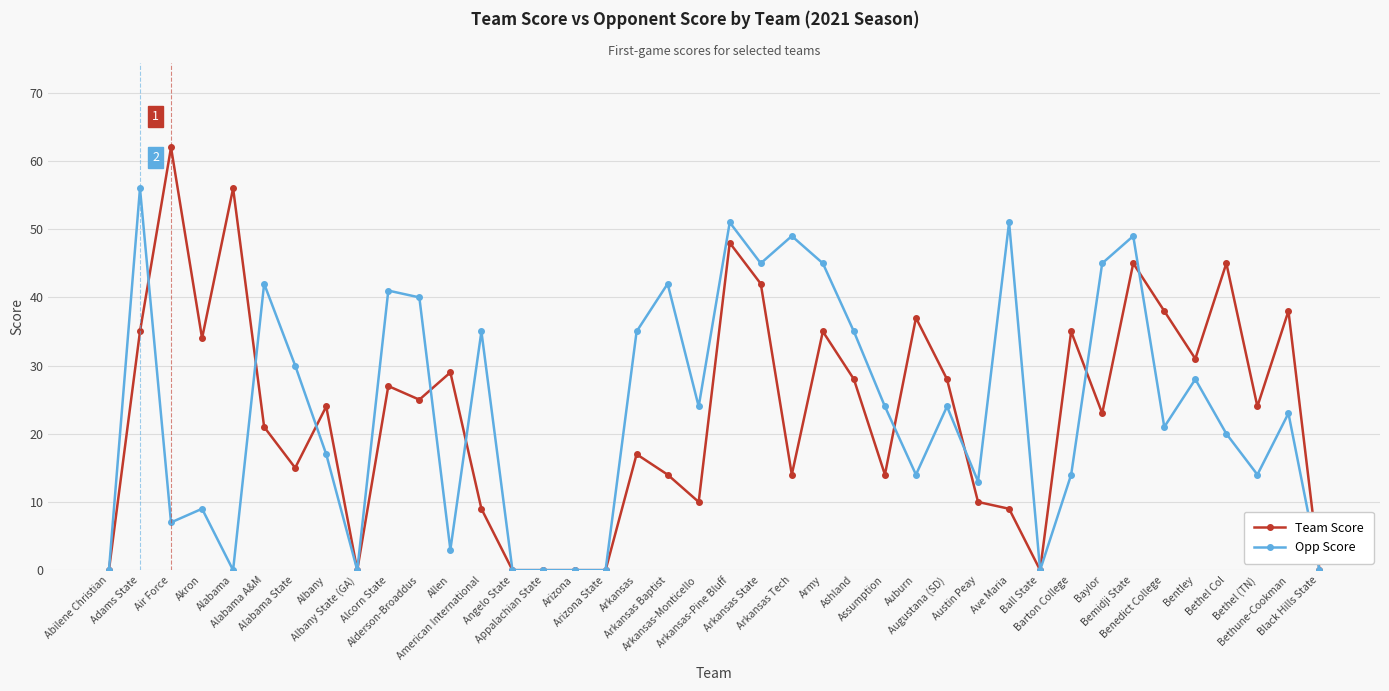

What is the difference between the second highest and second lowest values in the Team Score series?

56